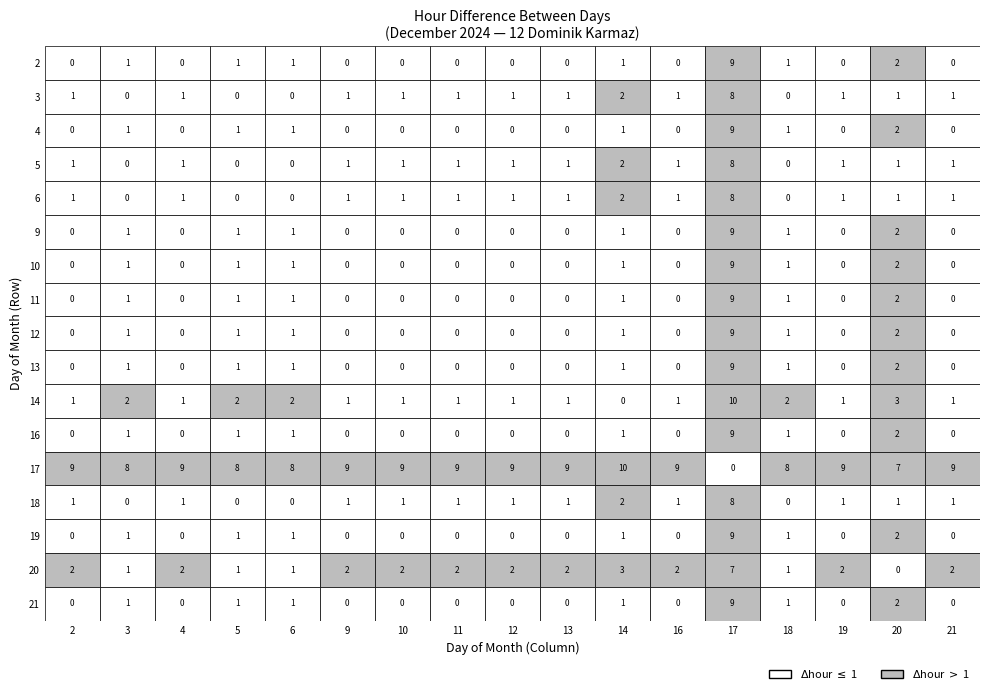

What is the difference between the maximum and second lowest values in the 13 series?

9